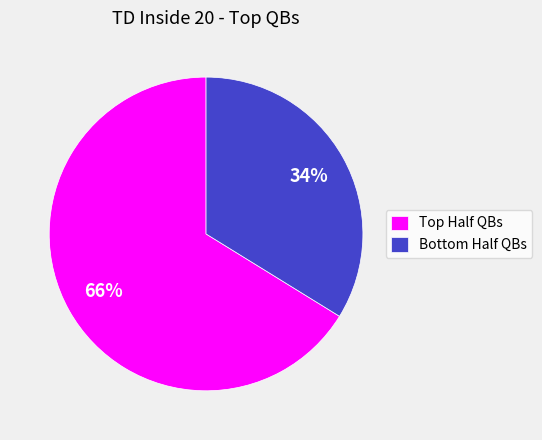

What is the largest slice in the pie chart?

Top Half QBs